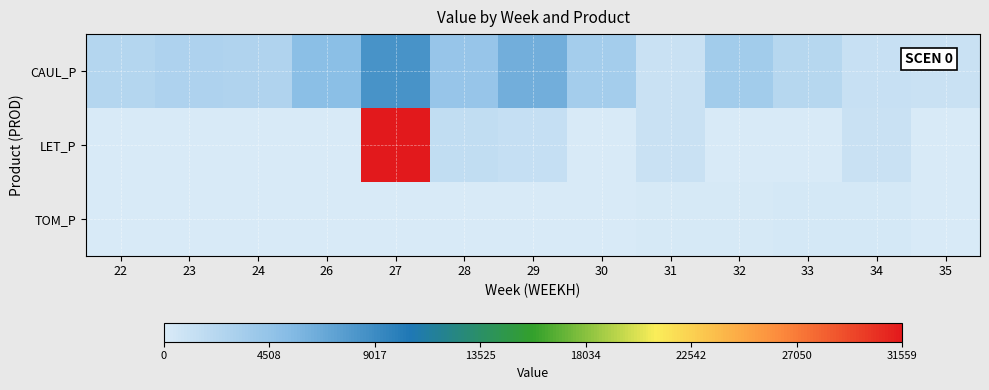

Reading right to left, extract all data points from this chart.

CAUL_P: 35=991.3	34=1144.6	33=2339.6	32=3496.4	31=1069.6	30=3344.6	29=6330.0	28=4215.5	27=8468.3	26=4946.8	24=2698.9	23=2738.0	22=2458.2
LET_P: 35=0.0	34=1011.6	33=0.0	32=0.0	31=1071.1	30=0.0	29=1235.9	28=1595.8	27=31558.6	26=0.0	24=0.0	23=0.0	22=0.0
TOM_P: 35=29.7	34=260.2	33=303.6	32=227.7	31=151.8	30=75.9	29=0.0	28=0.0	27=0.0	26=0.0	24=0.0	23=0.0	22=0.0